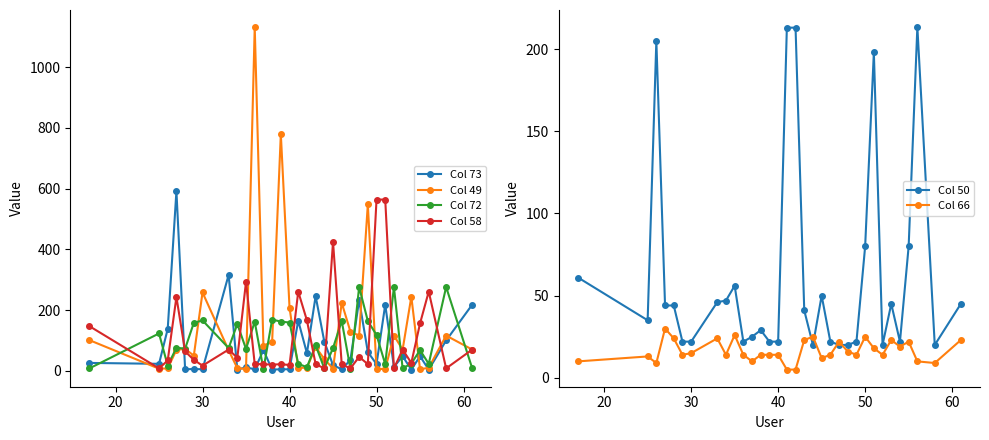

Which series ends up on top after the final intersection of Col 66 and Col 50?

Col 50